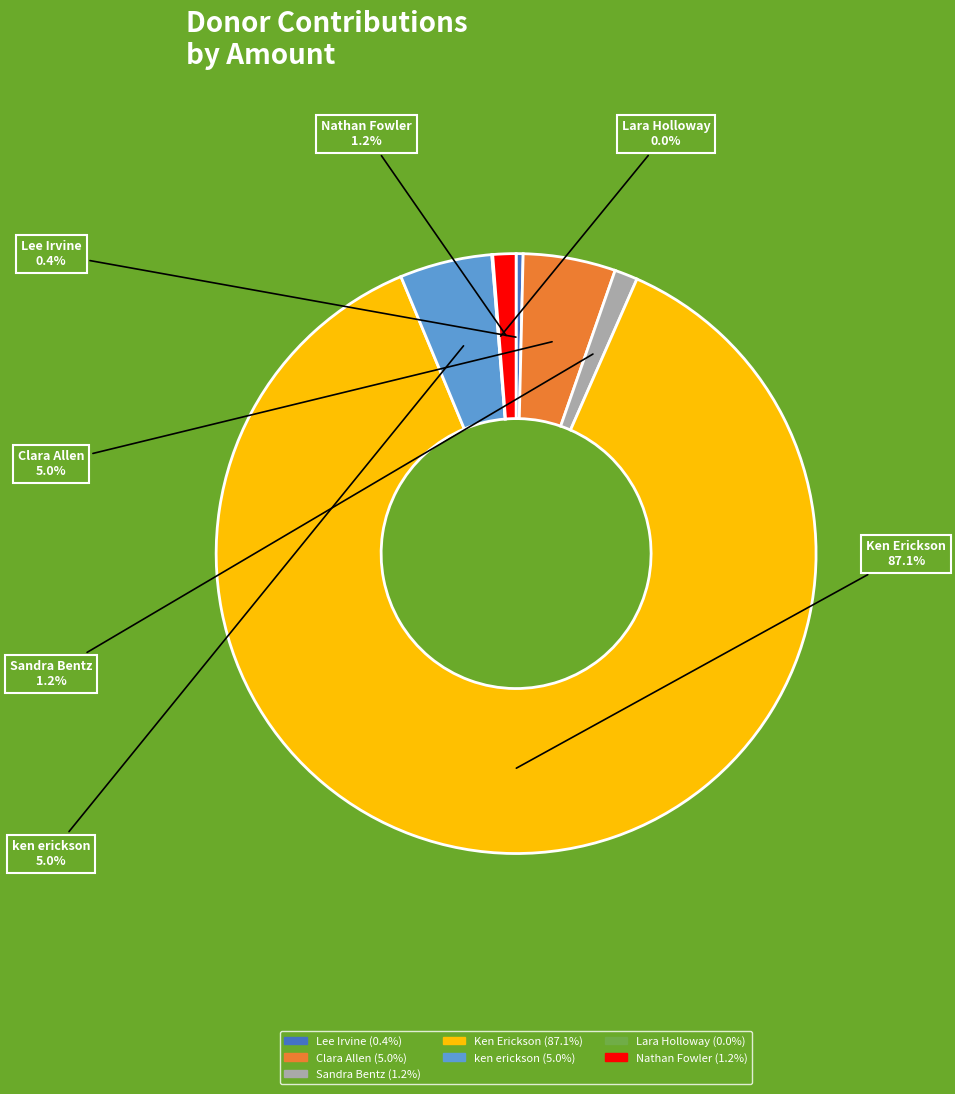

What is the majority slice?

Ken Erickson